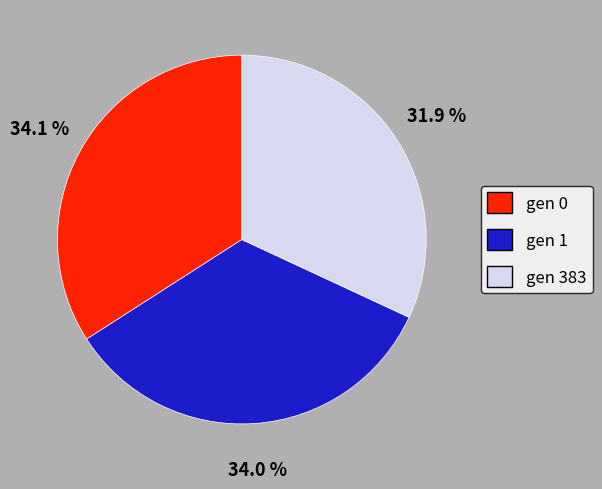

Count the number of slices in the pie.

3